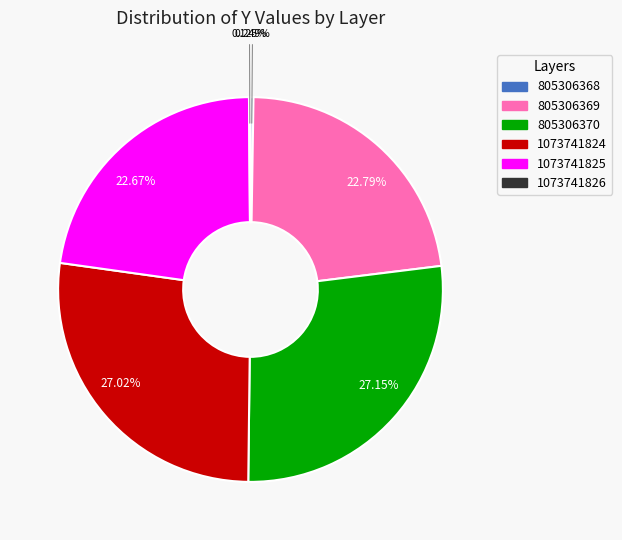

Is there a majority slice in this chart?

No